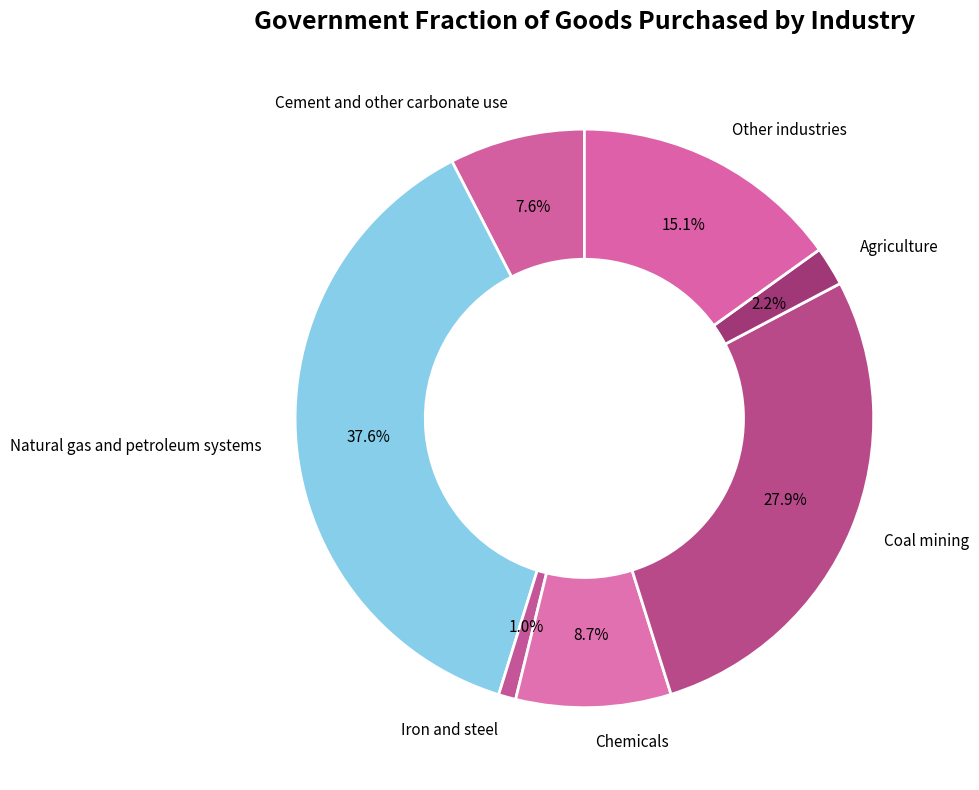

Rank the categories by value from highest to lowest.

Natural gas and petroleum systems, Coal mining, Other industries, Chemicals, Cement and other carbonate use, Agriculture, Iron and steel